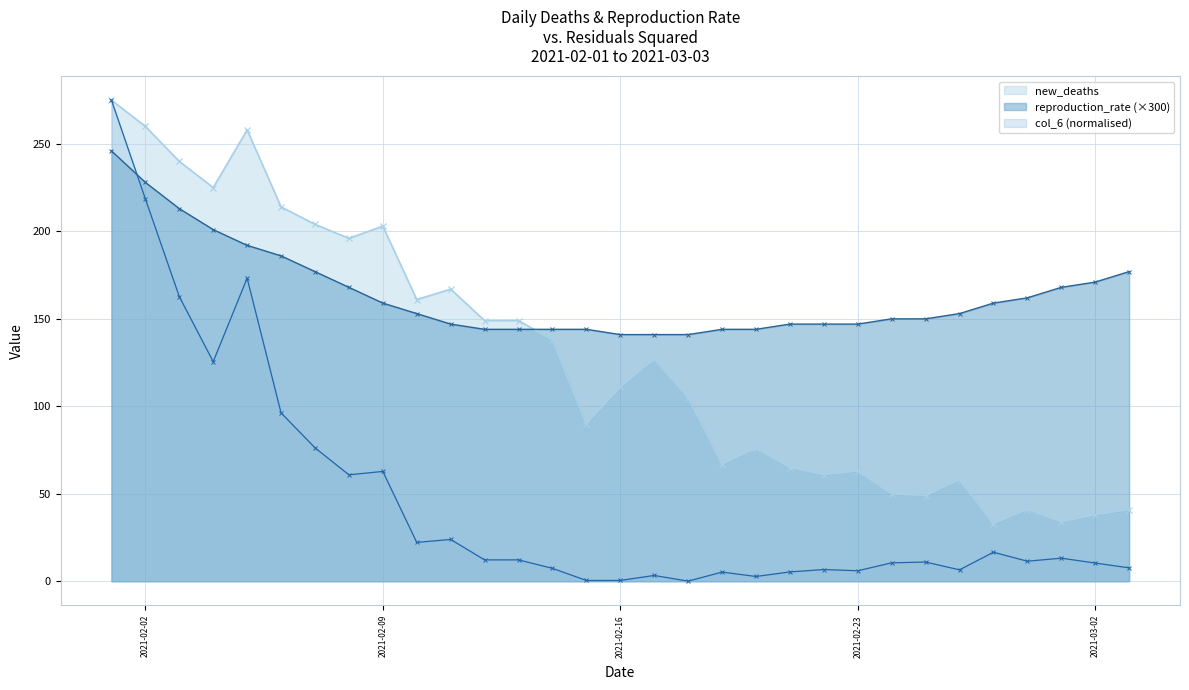

How many series are shown in this chart?

3